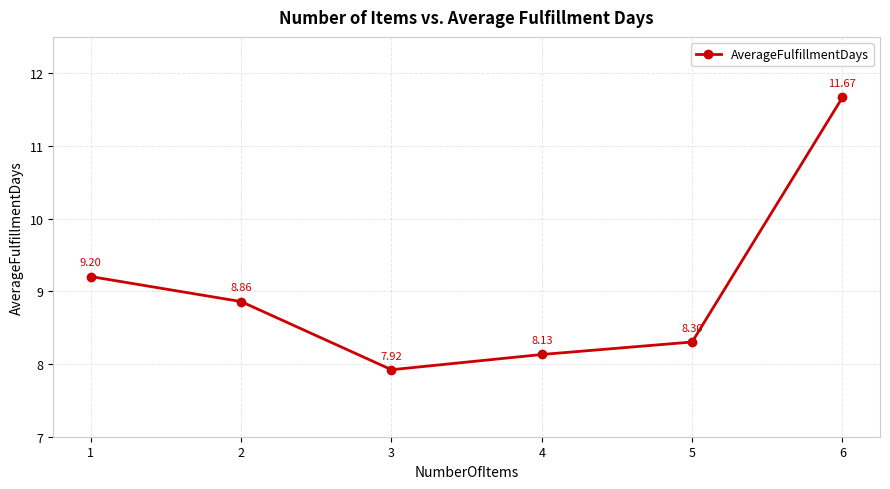

The value at 6 is 11.7. True or false?

True